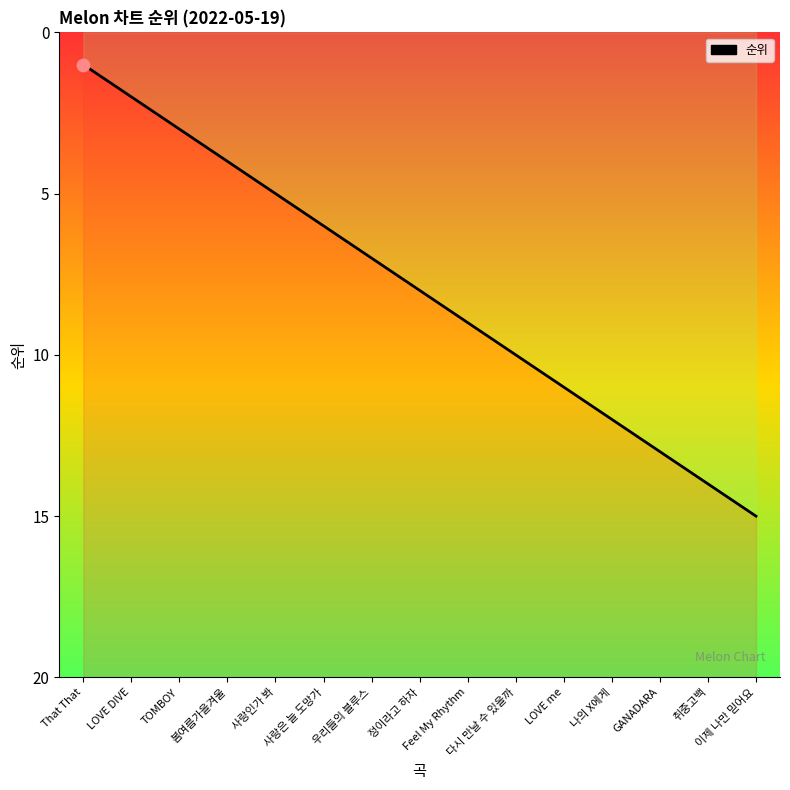

Which has a higher value, LOVE me or LOVE DIVE?

LOVE me